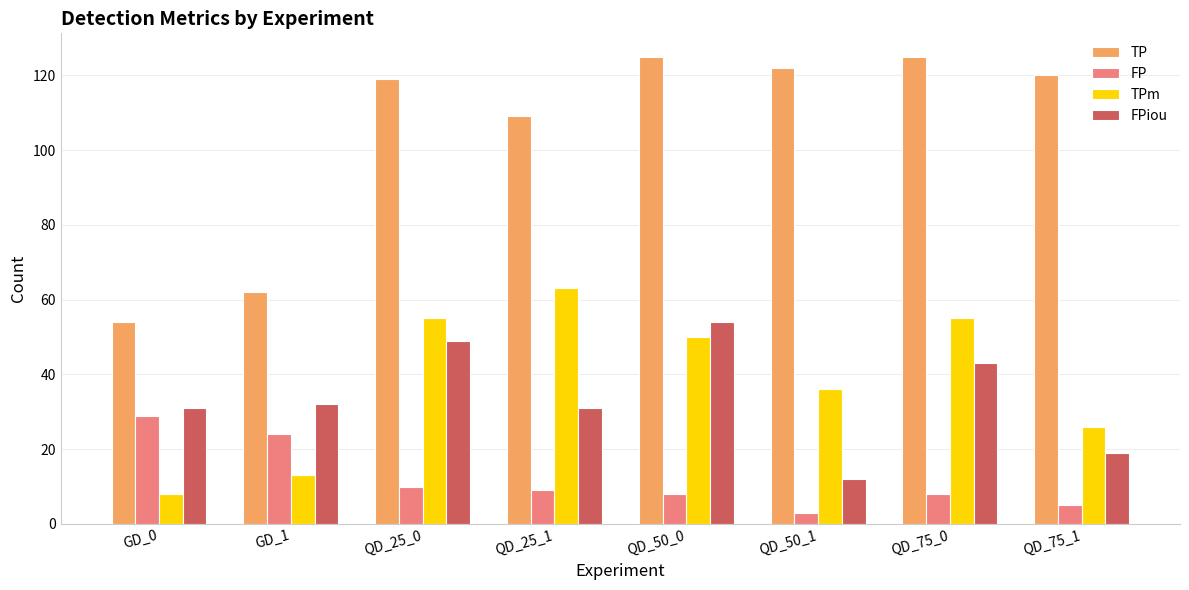

Are the bars horizontal?

No